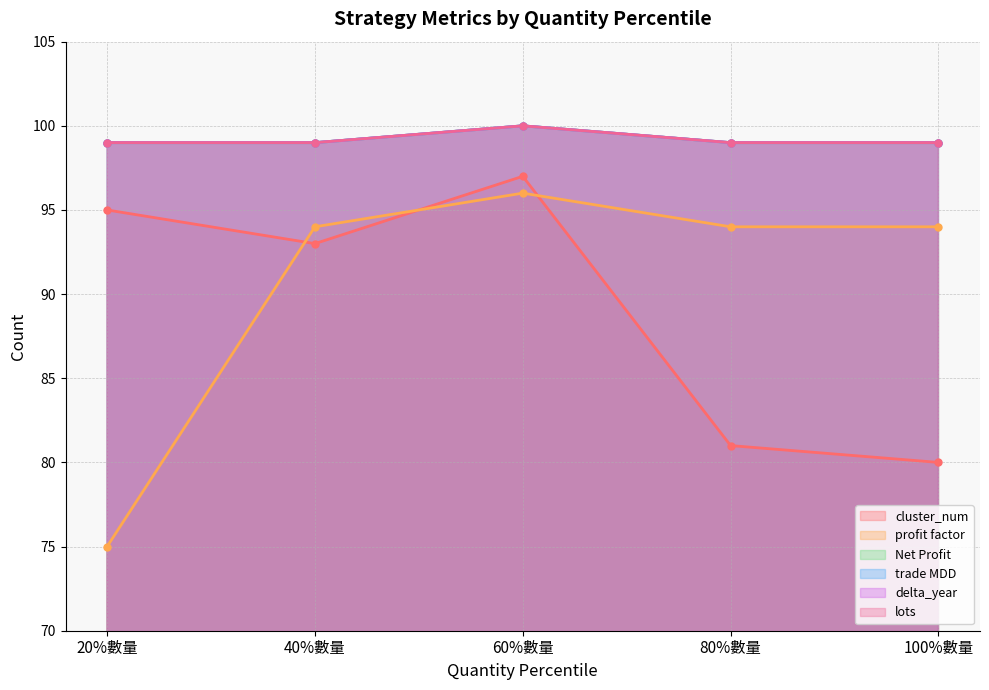

The cluster_num series shows 80 at 100%數量. True or false?

True